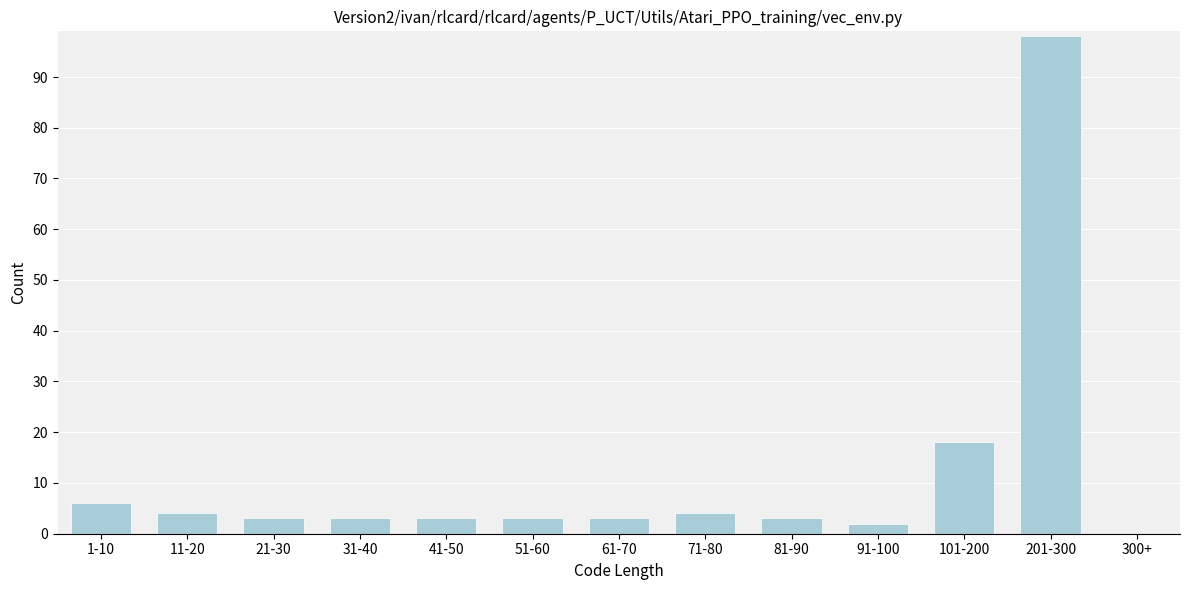

Reading left to right, list all the values displayed in this chart.

1-10=6	11-20=4	21-30=3	31-40=3	41-50=3	51-60=3	61-70=3	71-80=4	81-90=3	91-100=2	101-200=18	201-300=98	300+=0